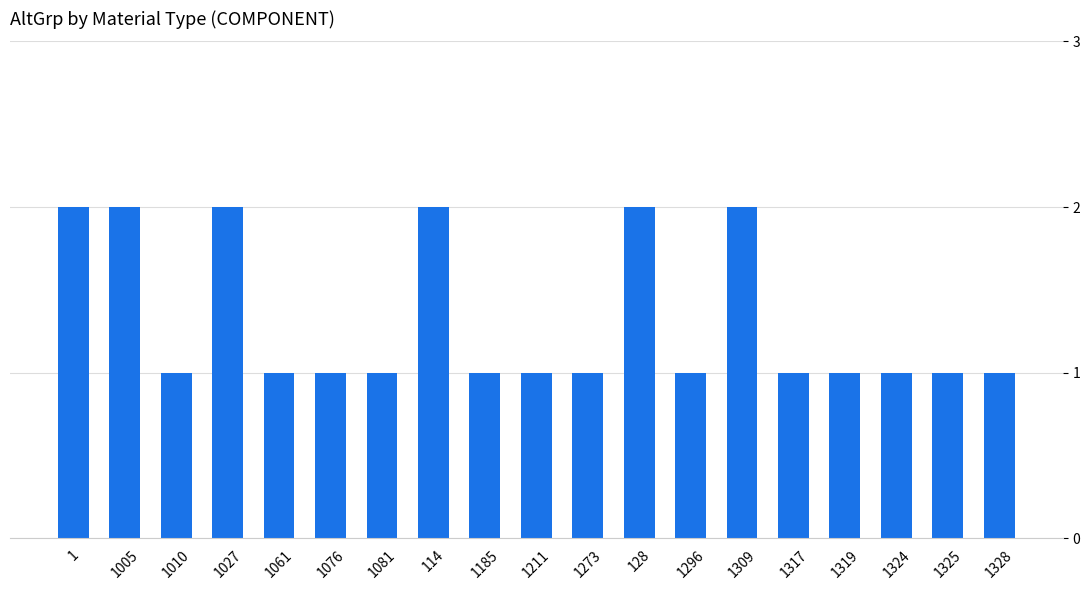

Reading left to right, what are all the values shown in this chart?

2	2	1	2	1	1	1	2	1	1	1	2	1	2	1	1	1	1	1